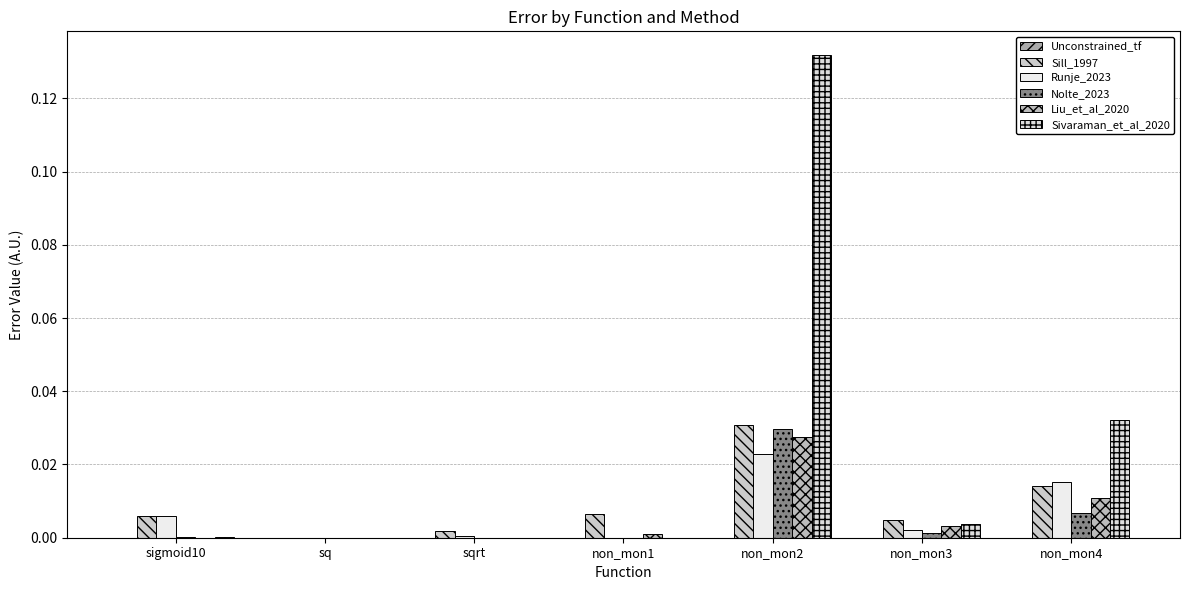

Which series changed the most between sqrt and non_mon2?

Sivaraman_et_al_2020